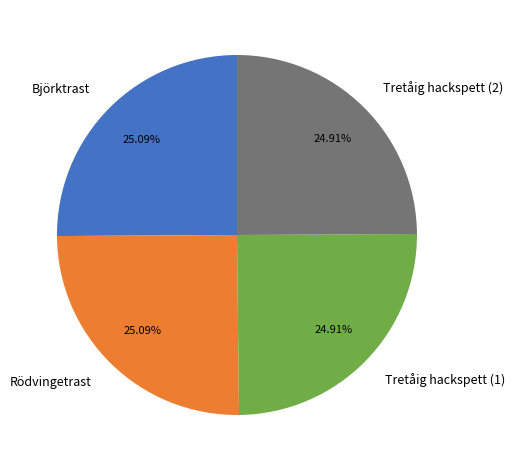

Is Tretåig hackspett (1) the majority of the pie?

No